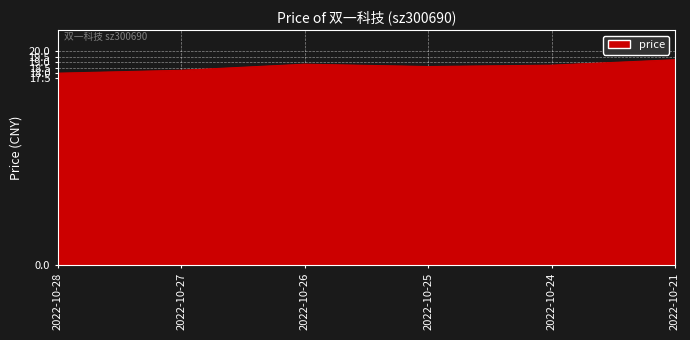

What is the smallest value displayed?

18.0